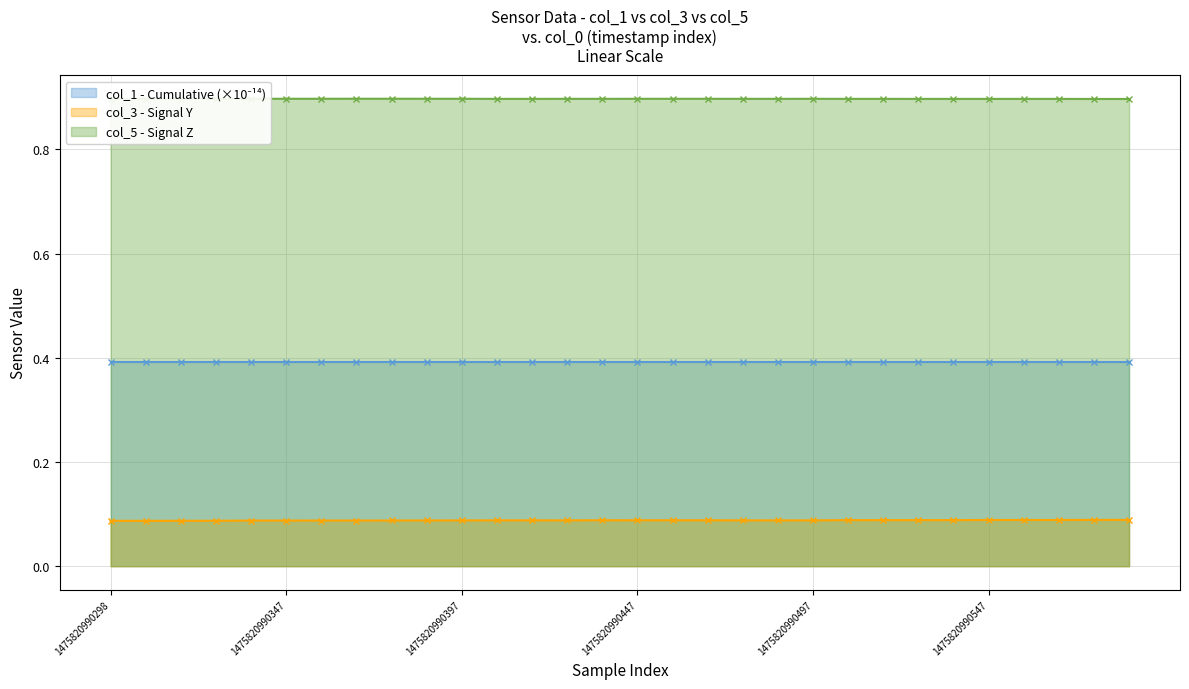

What is the average value of the col_3 series?

0.1